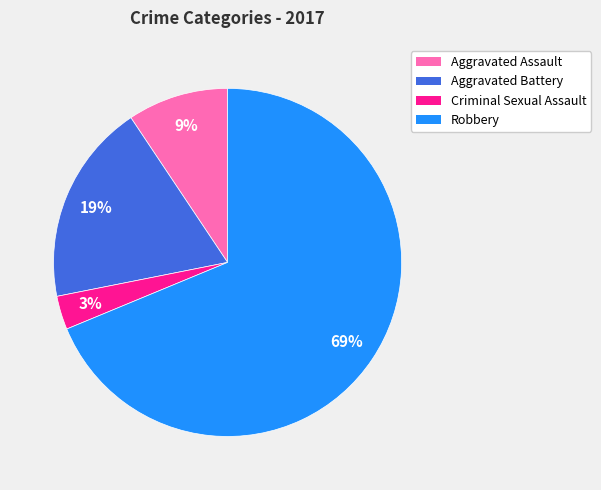

Is the sum of Criminal Sexual Assault and Robbery greater than half?

Yes